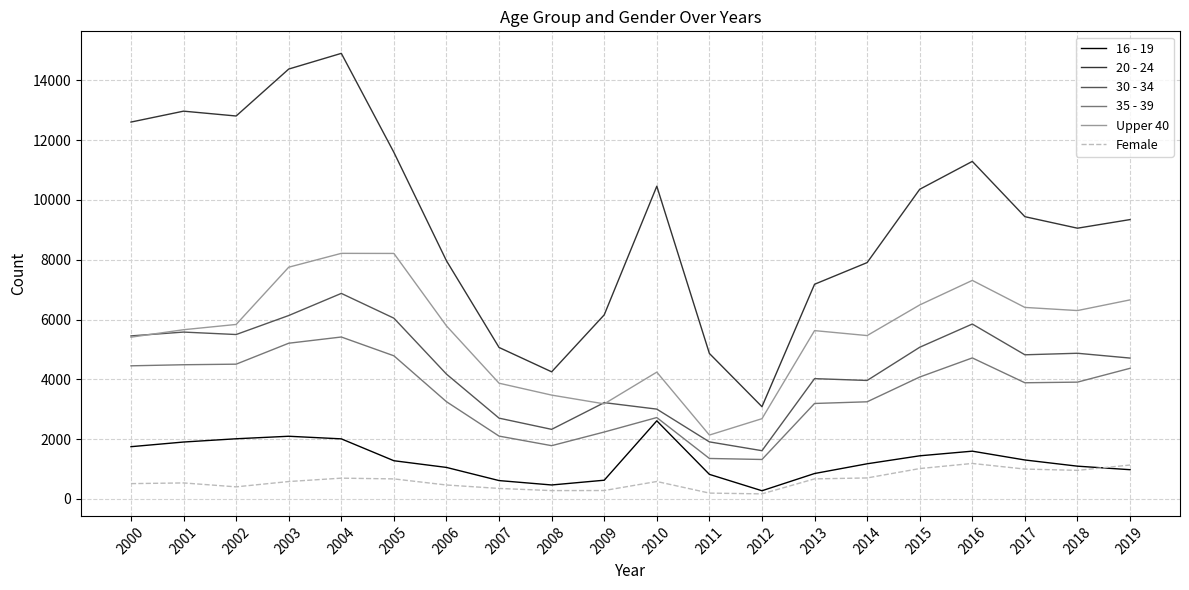

Count the number of categories in the chart.

20